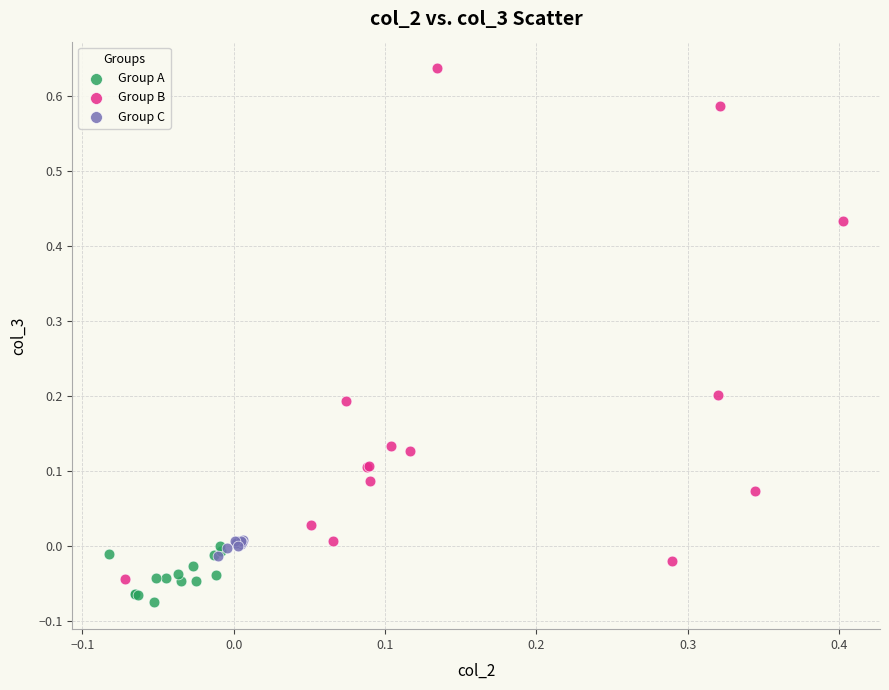

Which series contains the highest Y value?

Group B